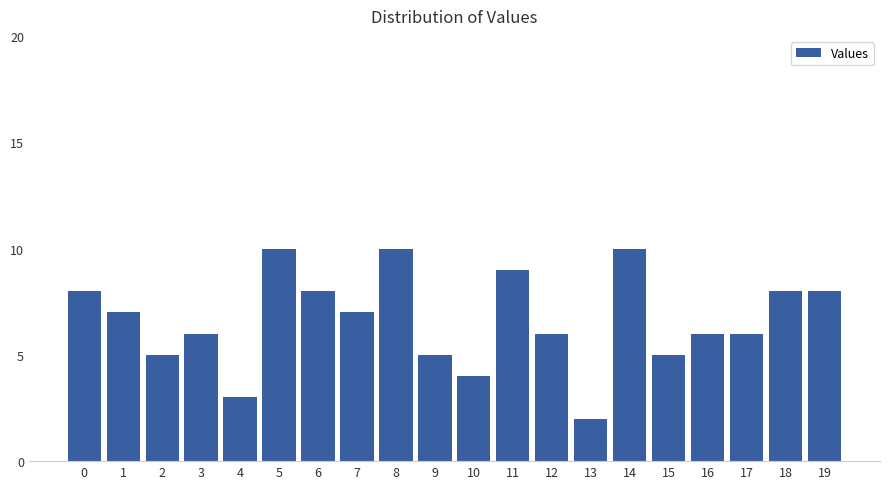

What is the greatest value displayed?

10